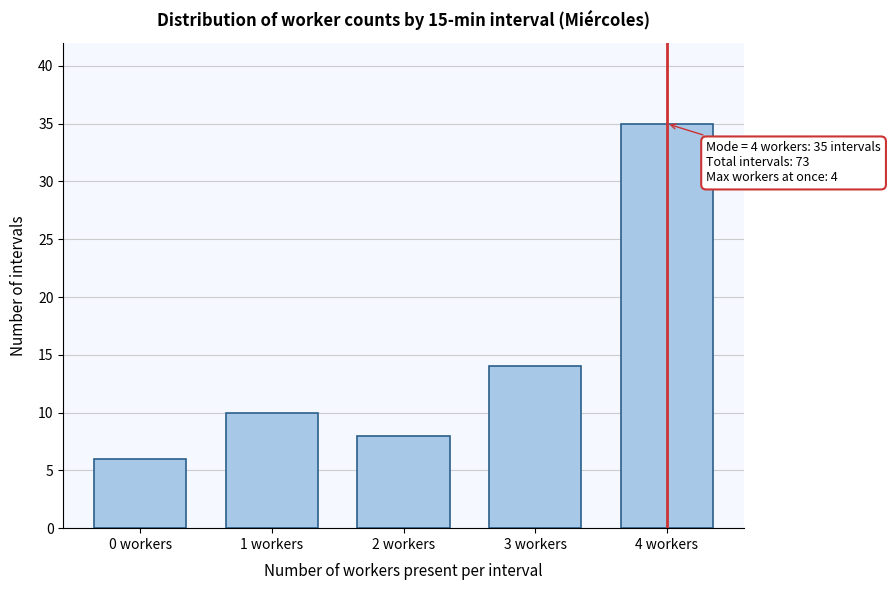

Reading left to right, list all the values displayed in this chart.

0 workers=6	1 workers=10	2 workers=8	3 workers=14	4 workers=35